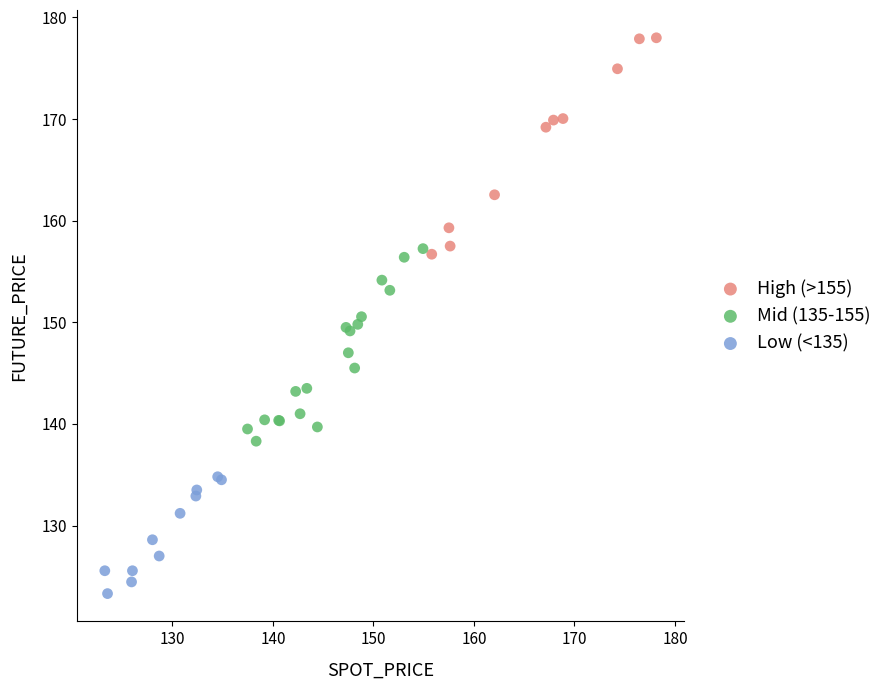

Which series reaches the minimum Y coordinate?

Low (<135)